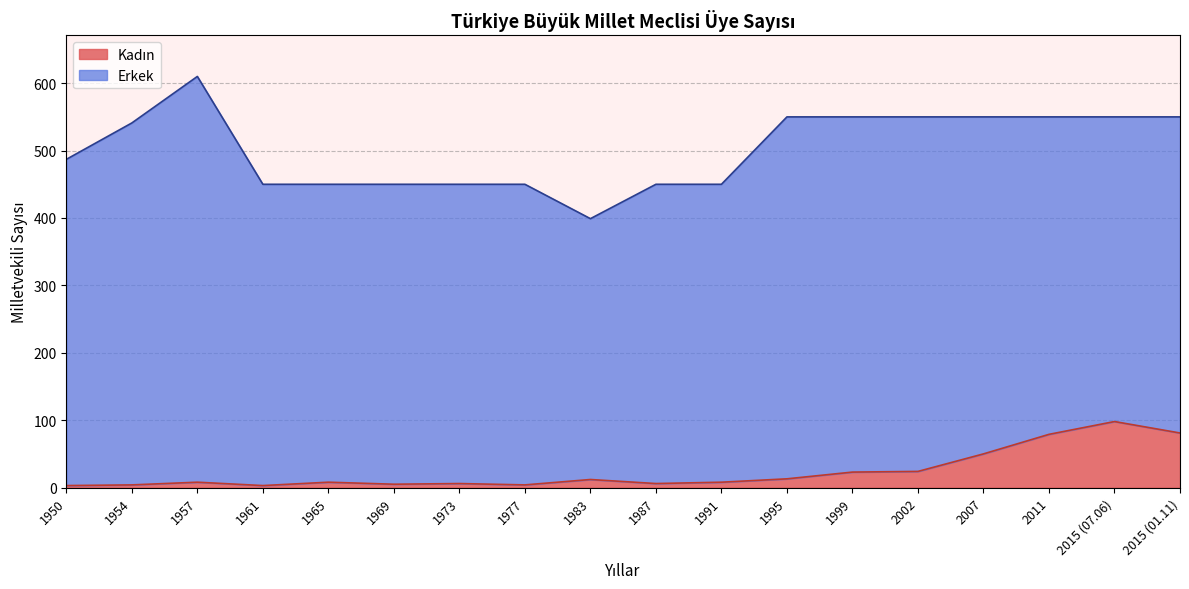

What is the average value?

24